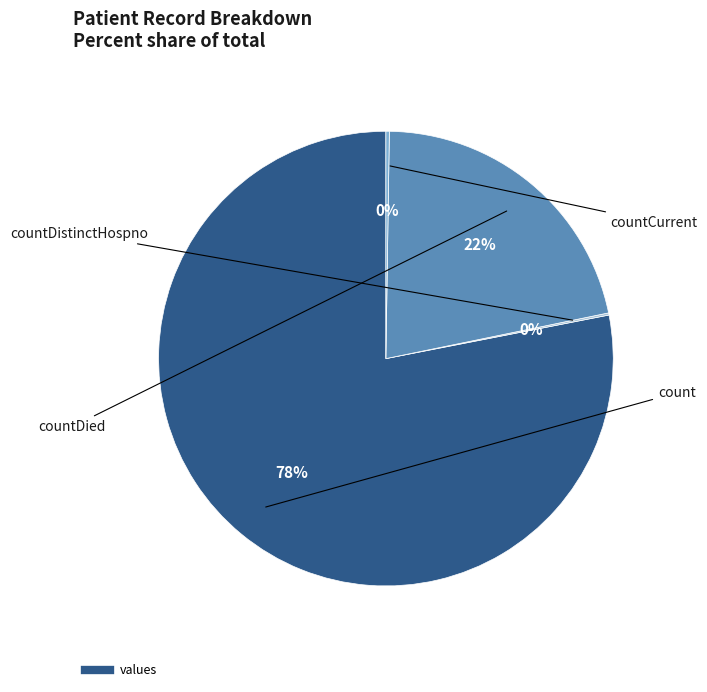

Is there any slice that represents more than half of the pie?

Yes